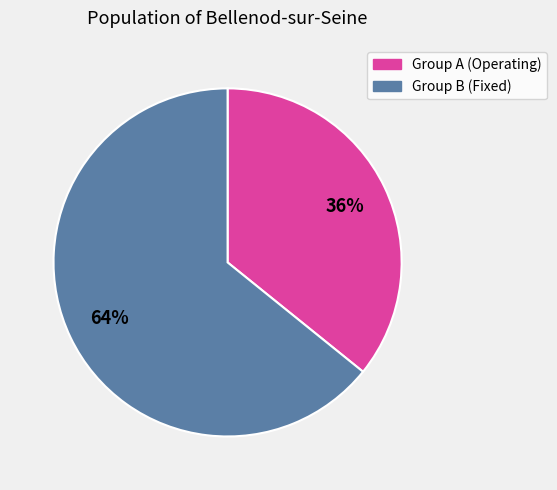

To the nearest percent, what is the average slice percentage?

50%